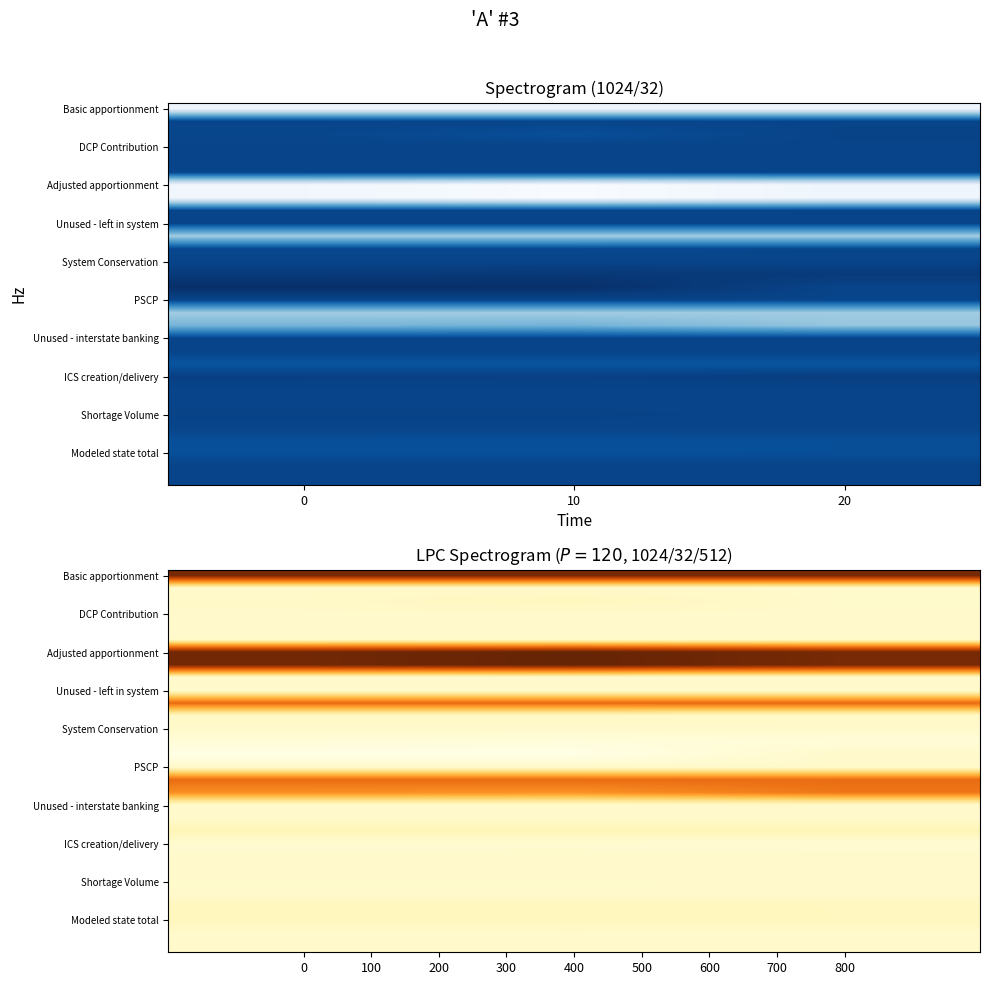

Which has a higher value, 10 or 0?

10